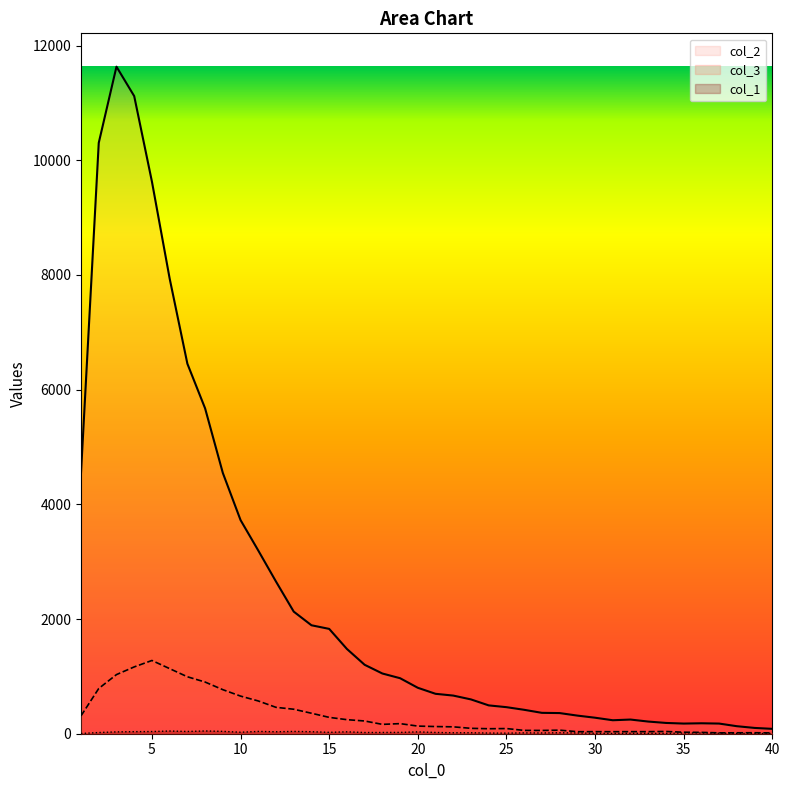

How many series are shown in this chart?

3